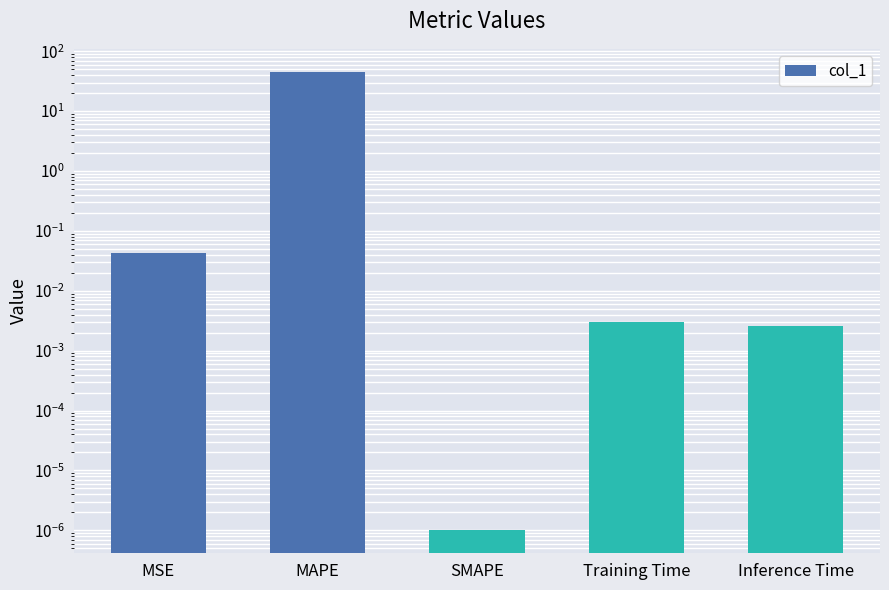

Between MAPE and Inference Time, which is larger?

MAPE